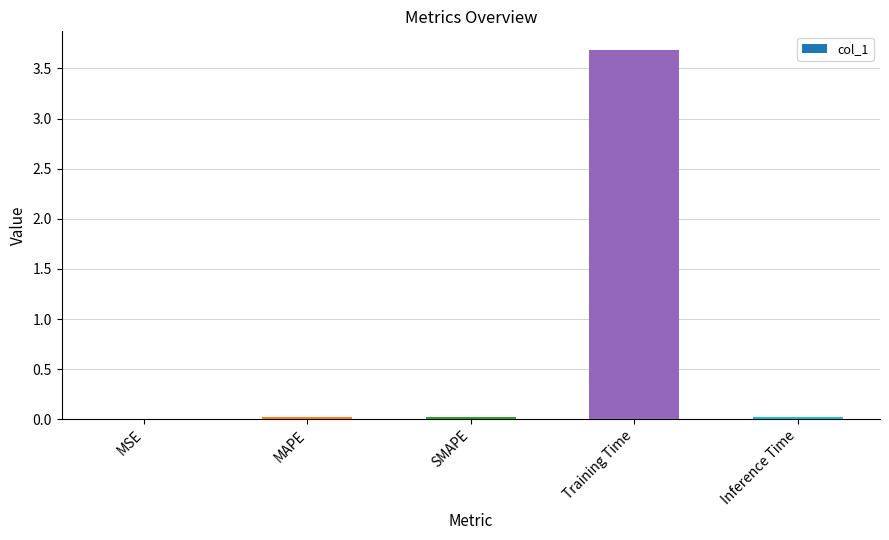

The chart shows a value of 0.0 at MSE. True or false?

True